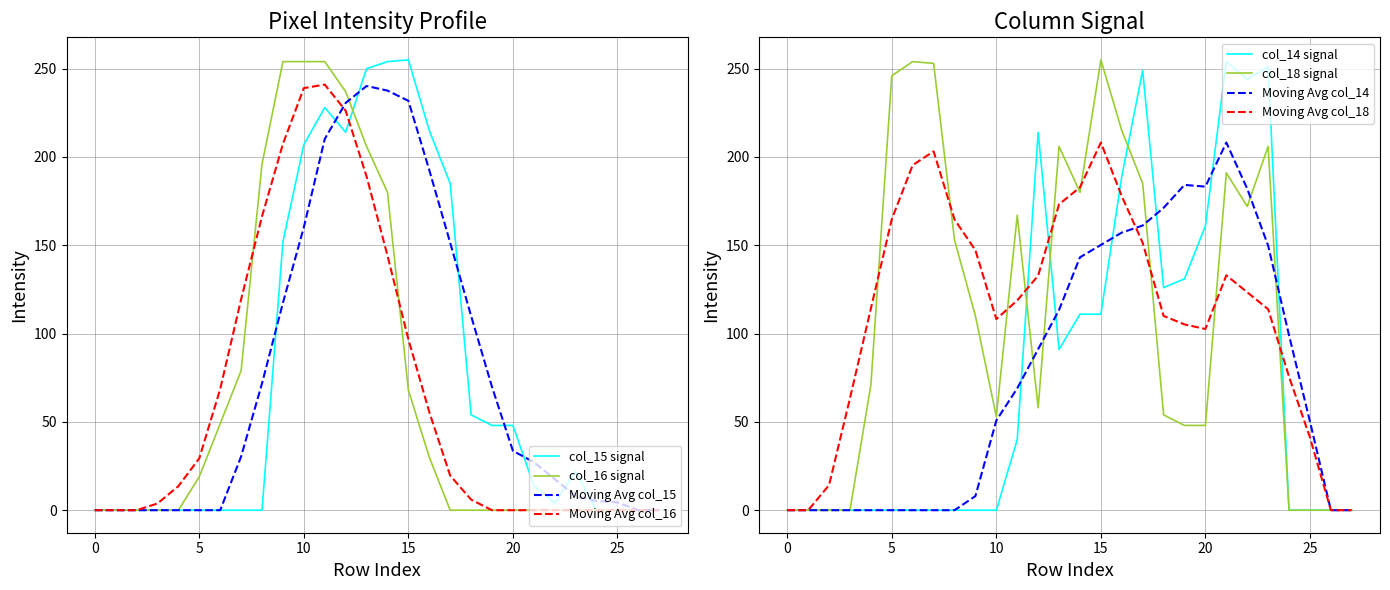

How many lines are shown in the chart?

4